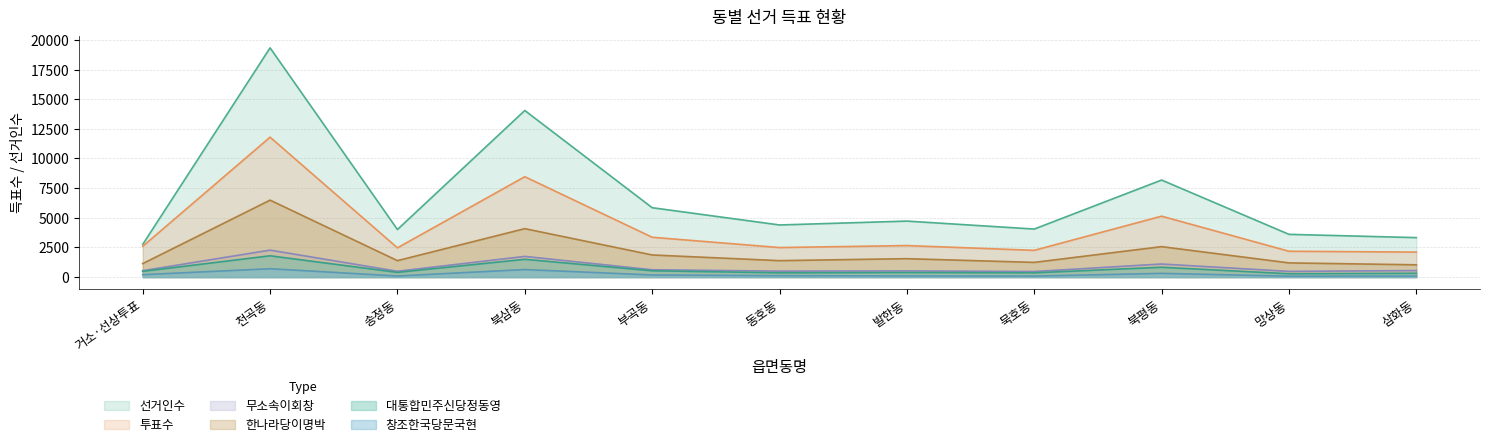

At which label does 한나라당이명박 reach its minimum?

삼화동